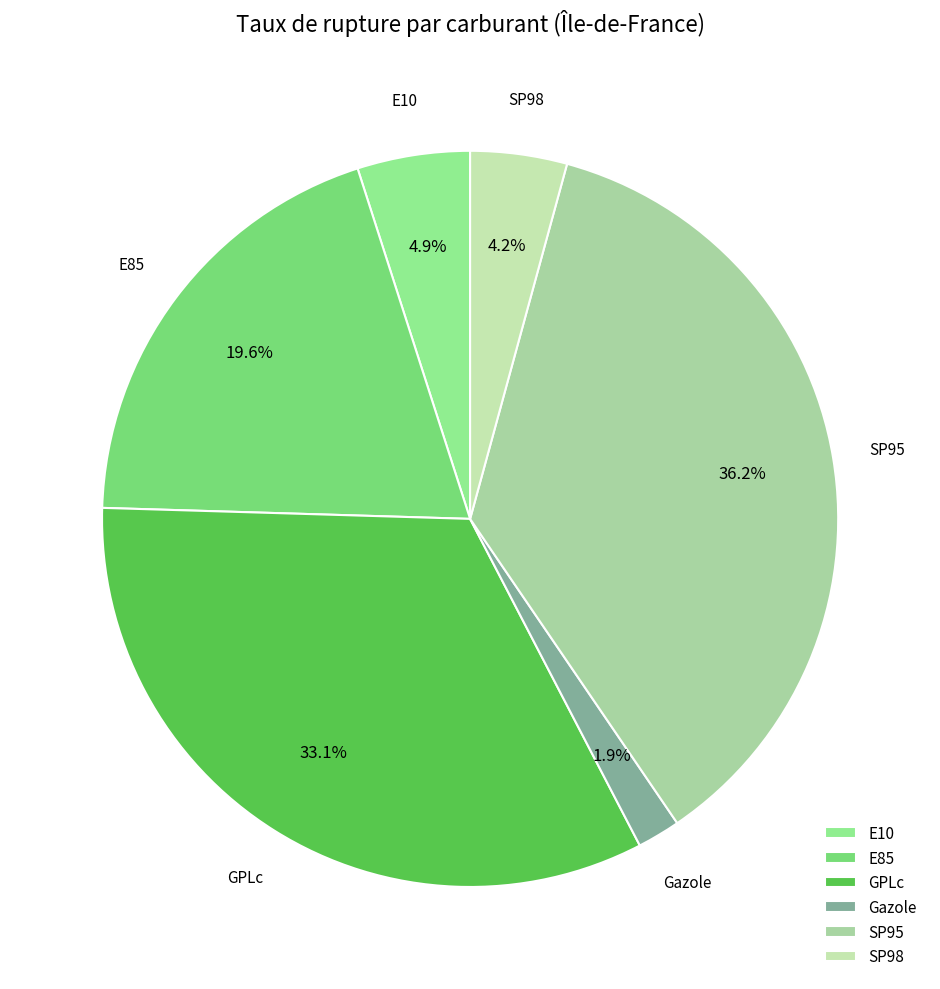

The Gazole slice represents 11% of the pie. True or false?

False